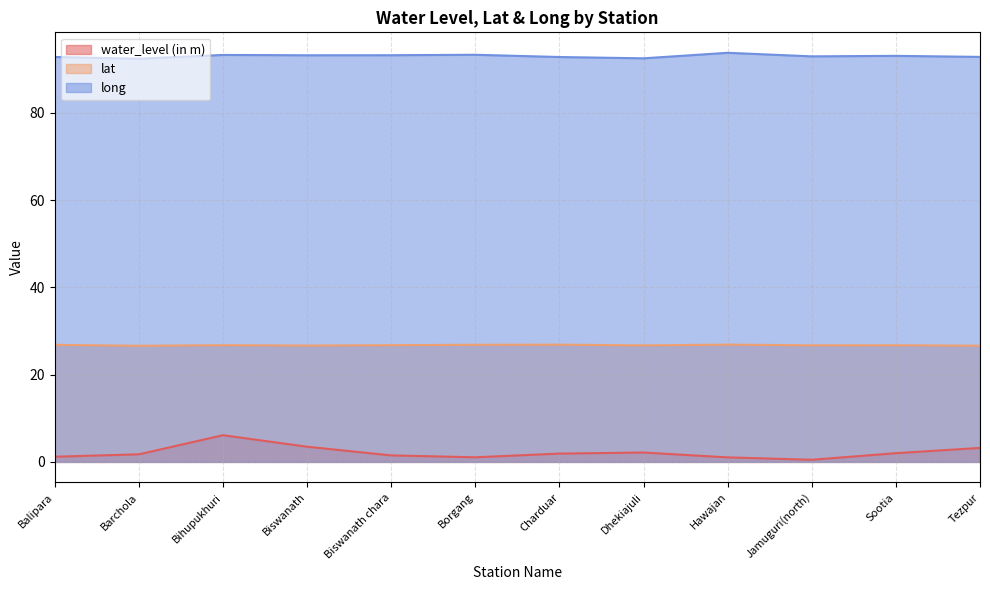

True or false: long has more than 1 interior local peaks.

True